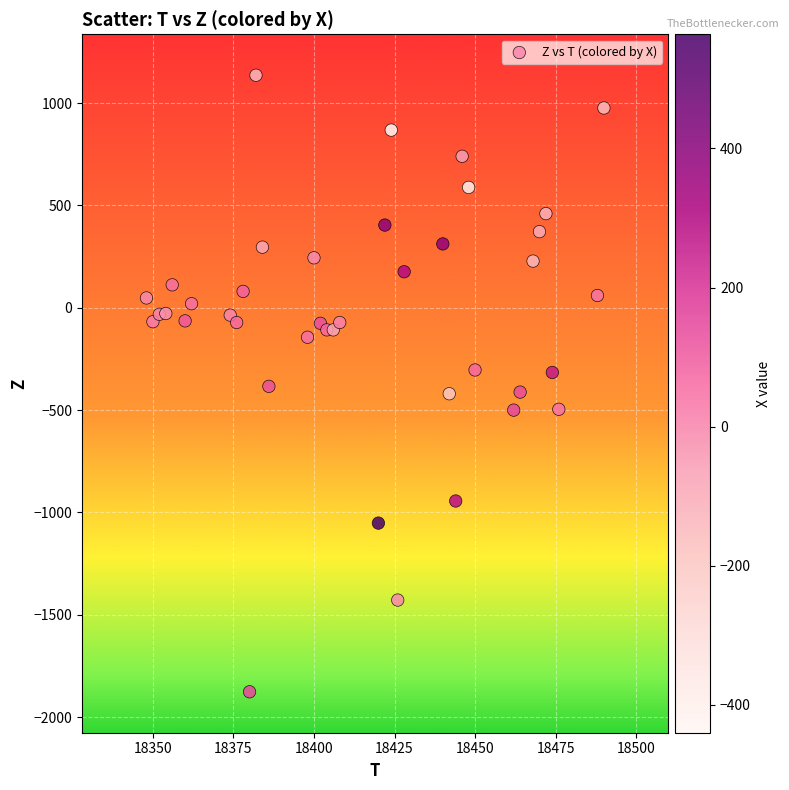

What is the range of X values (max minus min)?

142